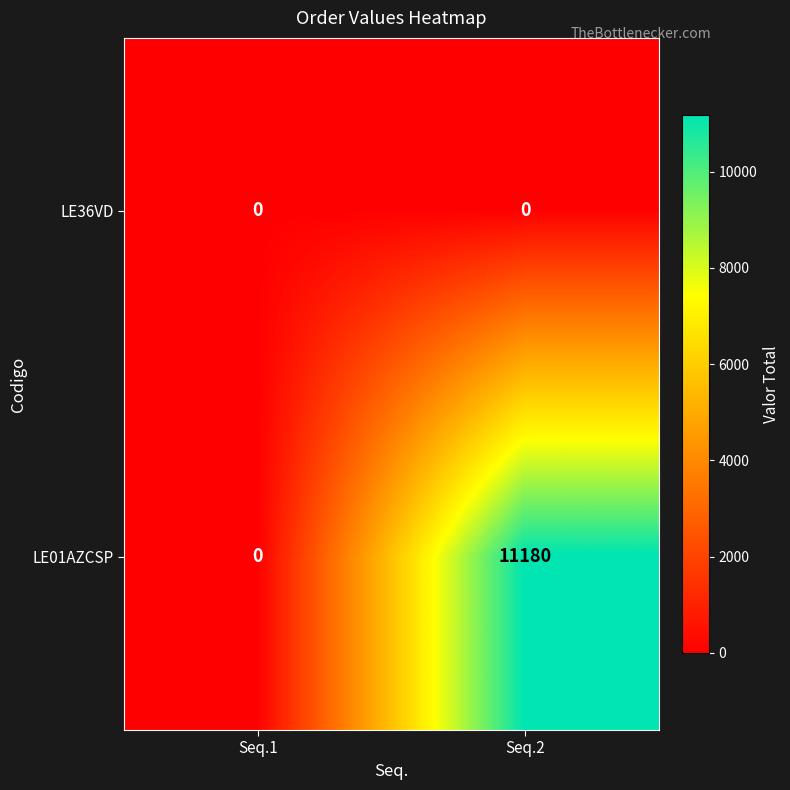

The value of LE01AZCSP at Seq.2 is 3091. True or false?

False